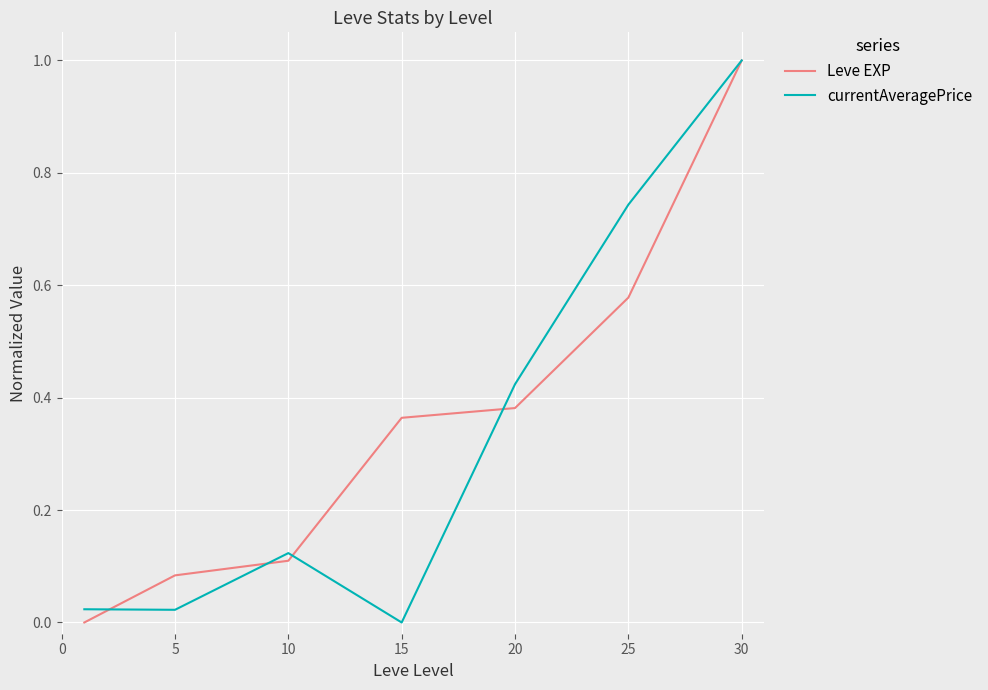

Does the chart display data point markers on the line(s)?

No